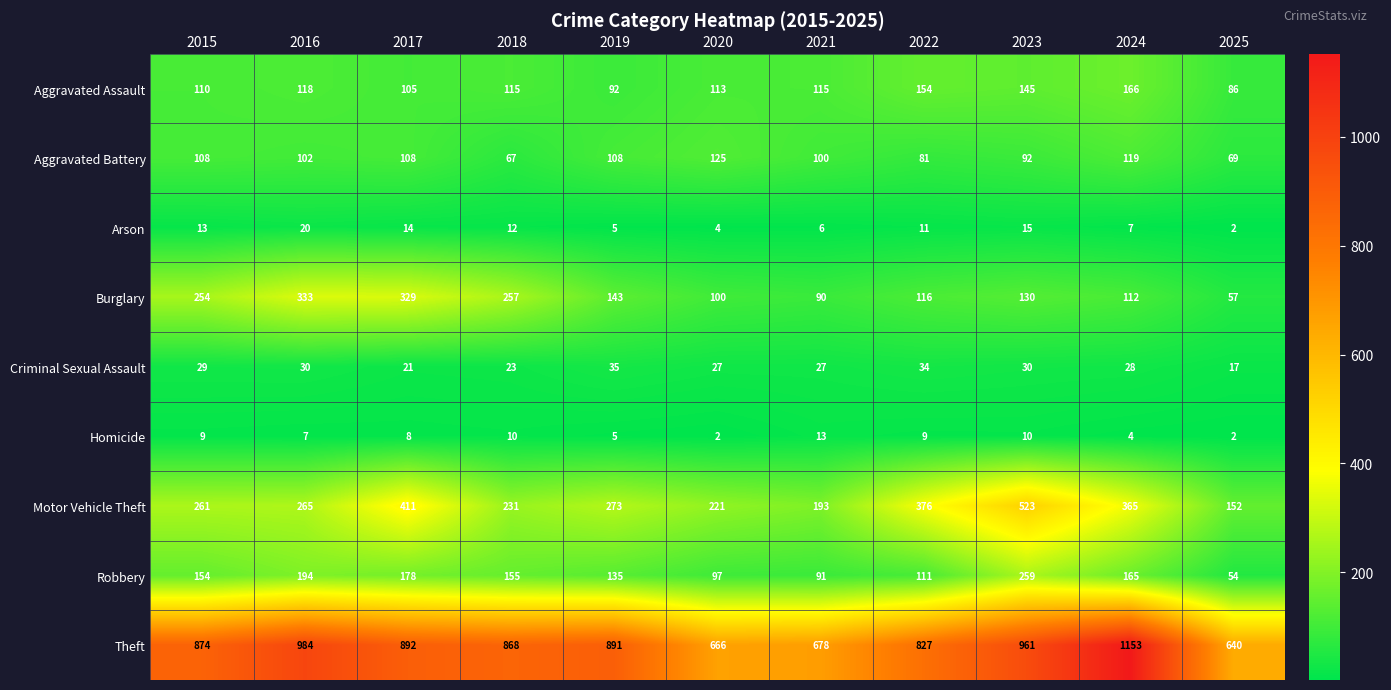

What is the difference between the highest and lowest values at 2023?

951